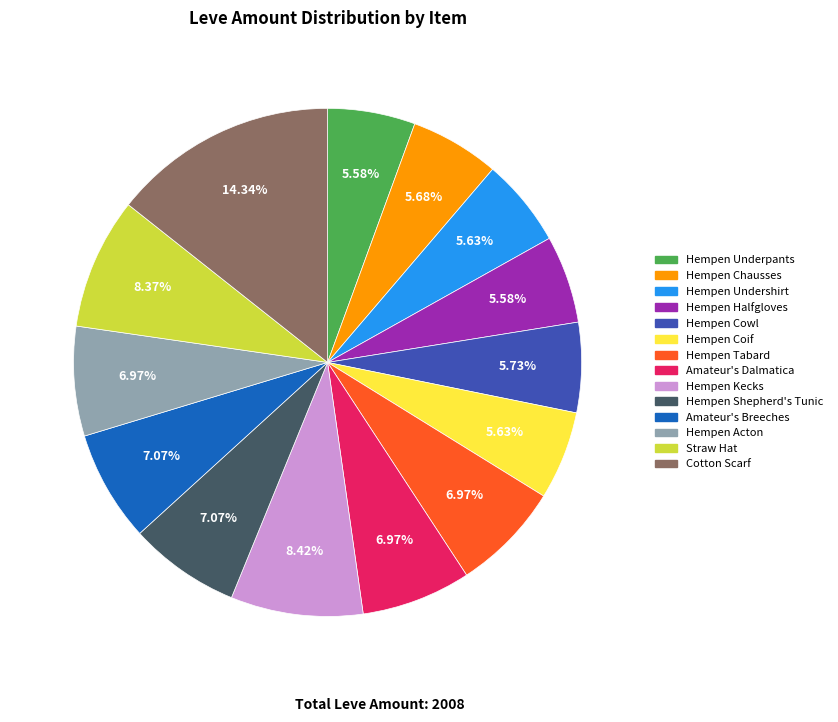

The Hempen Coif slice represents 6% of the pie. True or false?

True